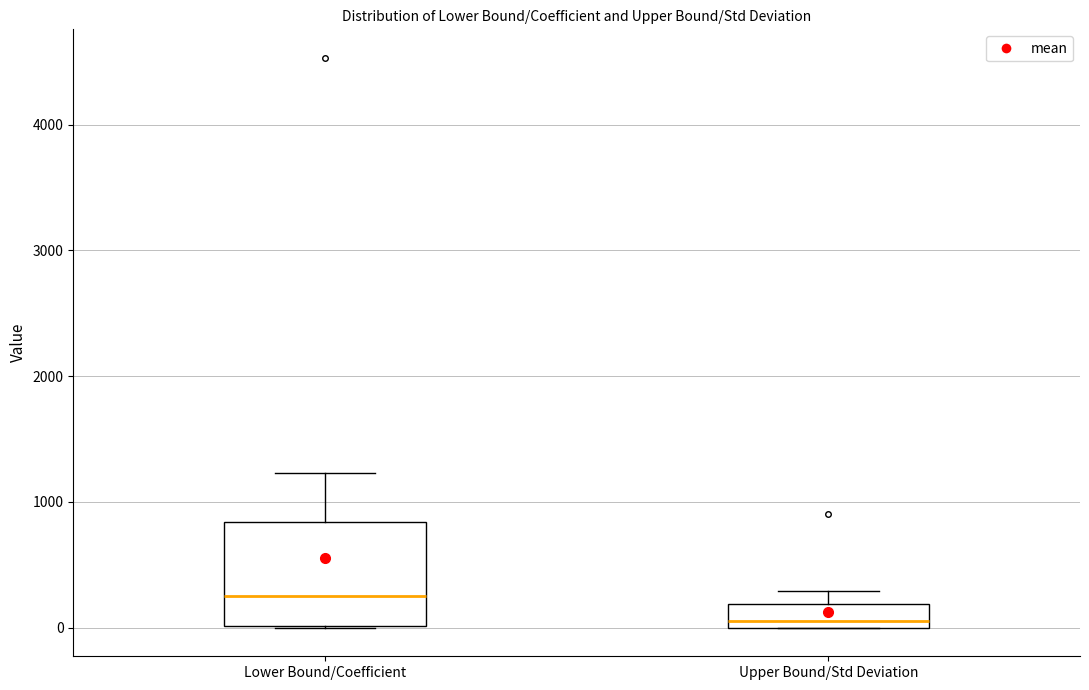

Reading left to right, transcribe this box plot: for each box, give where its median line is, the range the box spans, and where its two whiskers end, as read against the y-axis. The values are not printed on the chart, so give them approximately, as read against the axis.

Lower Bound/Coefficient: median 300, box 0 to 800, whiskers 0 to 1200
Upper Bound/Std Deviation: median 100, box 0 to 200, whiskers 0 to 300